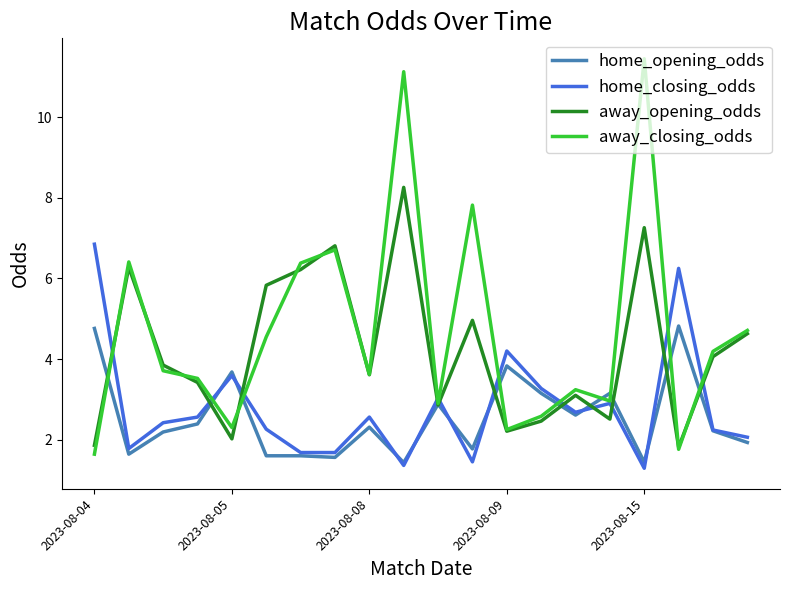

At how many categories does at least one series exceed 4?

12